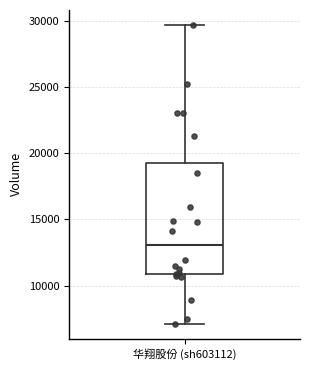

Read this box plot against the y-axis: the position of the median line, the range covered by the box, and the ends of both whiskers. The values are not printed on the chart, so give them approximately, as read against the axis.

median 13000, box 11000 to 19000, whiskers 7000 to 29500